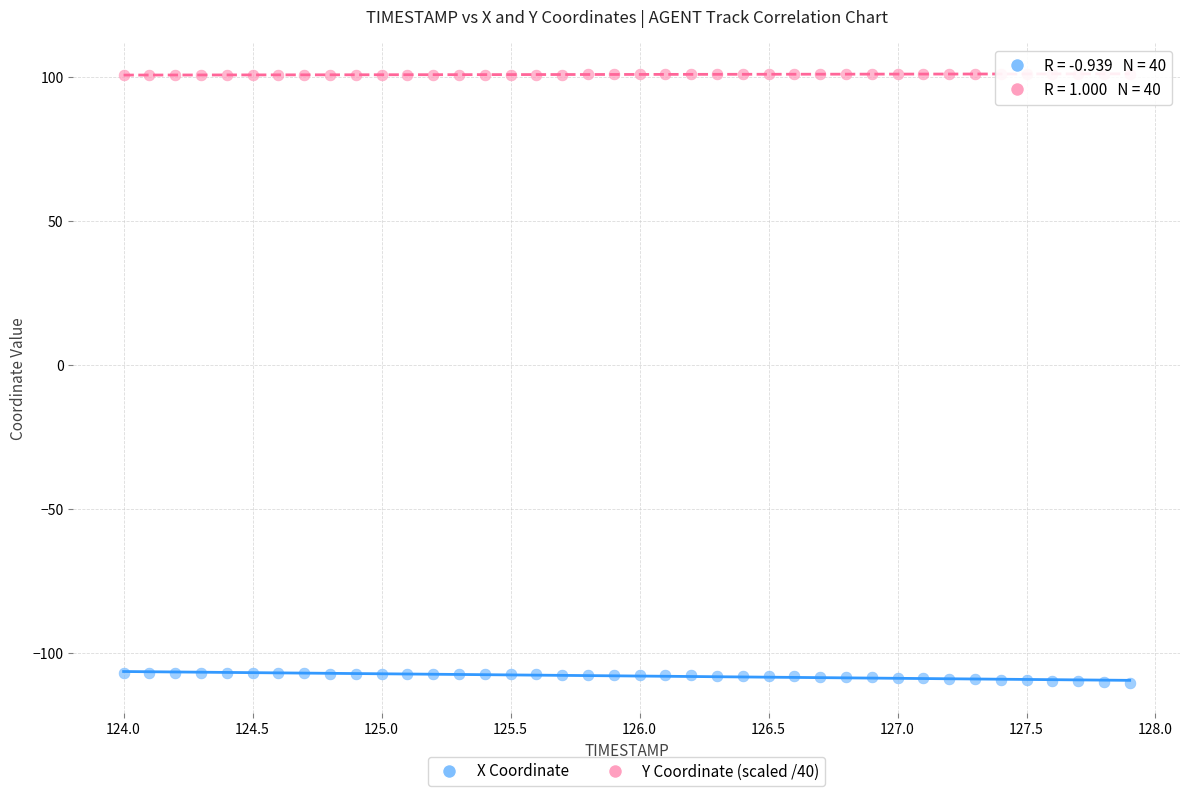

Which series contains the highest Y value?

Y Coordinate (scaled /40)